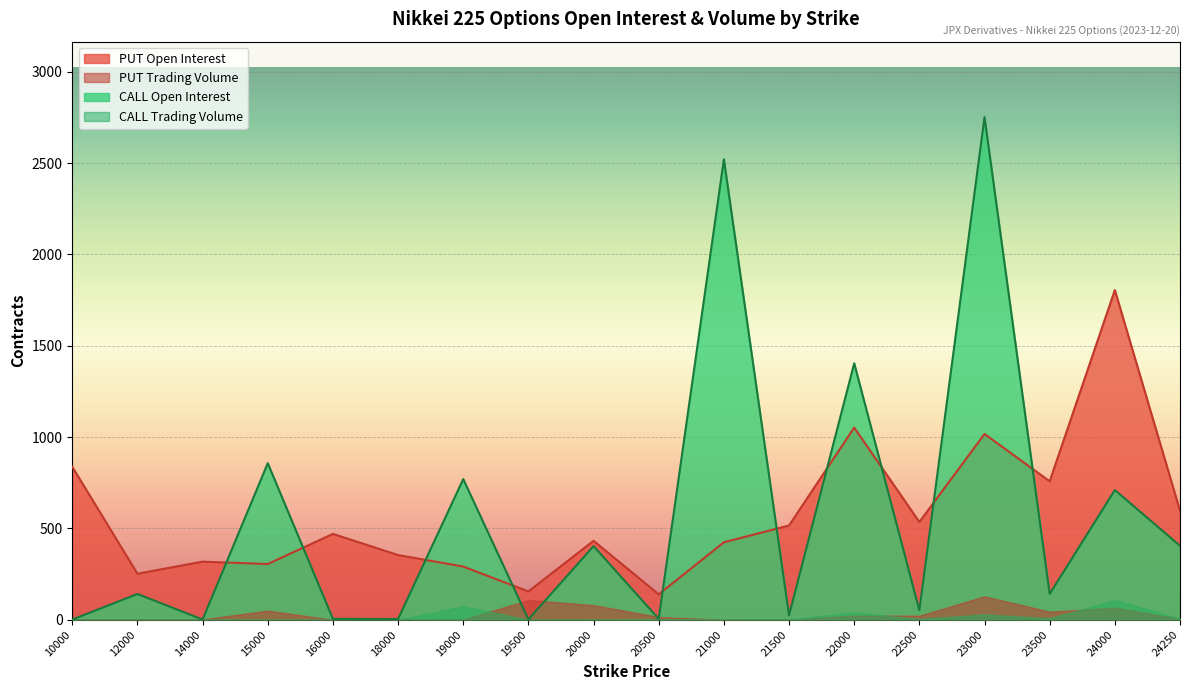

At which label does PUT Open Interest reach its peak?

24000